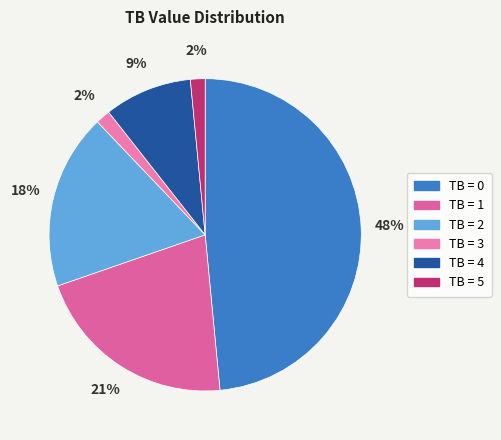

To the nearest percent, what is the average slice percentage?

17%